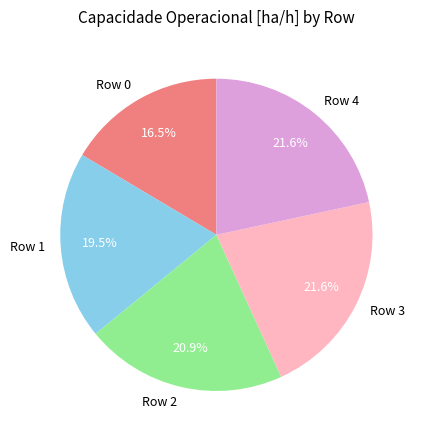

Which slice is the smallest?

Row 0